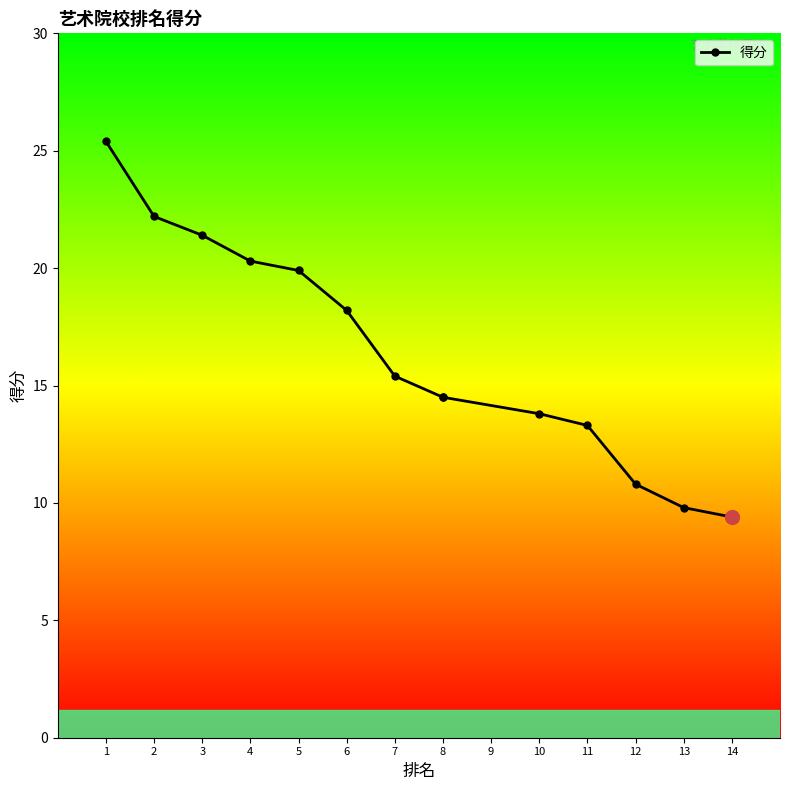

List the labels in order of value, largest first.

1, 2, 3, 4, 5, 6, 7, 8, 8, 10, 11, 12, 13, 14